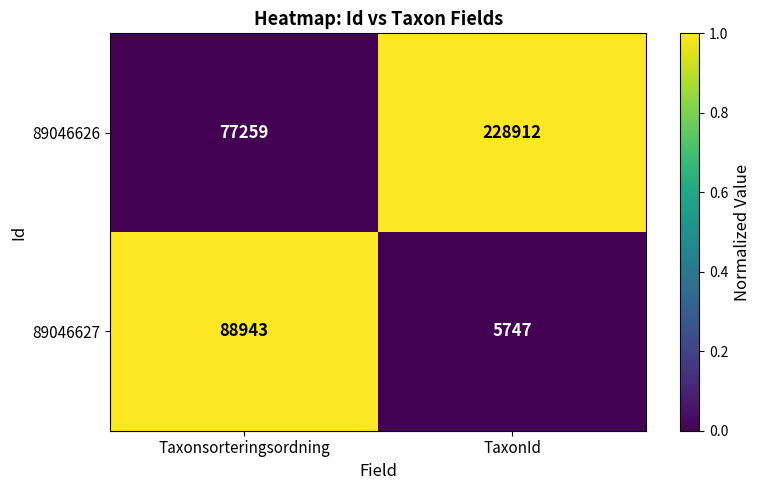

The value of 89046627 at Taxonsorteringsordning is 88943. True or false?

True